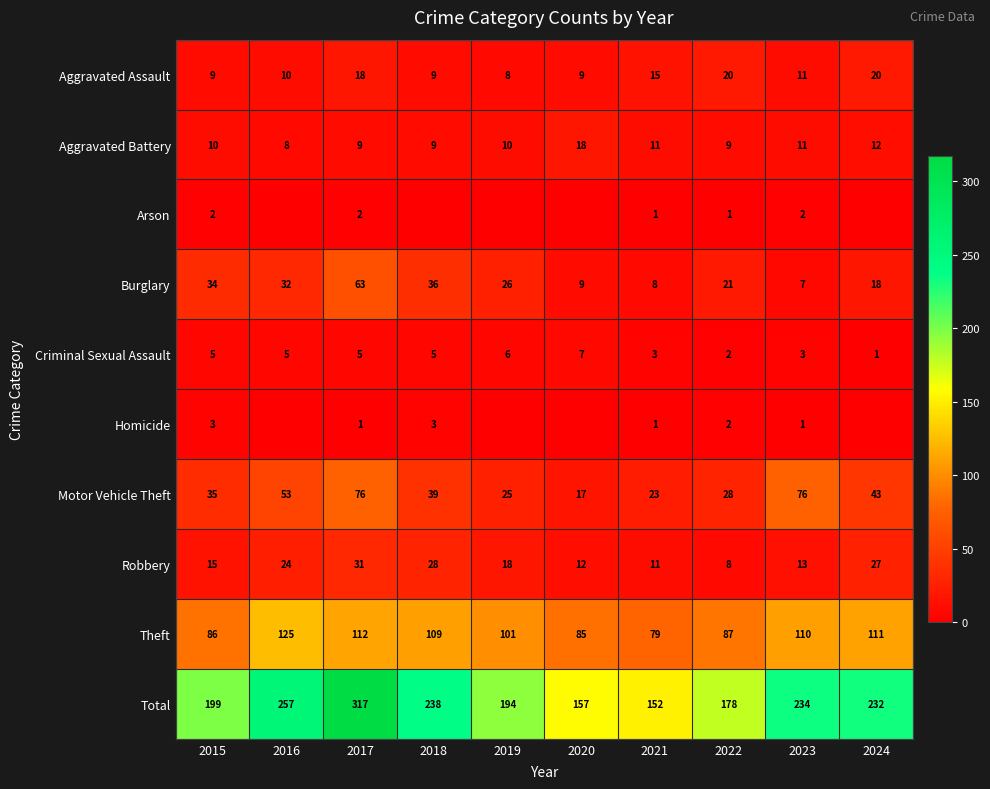

Between 2015 and 2023, which is larger?

2023